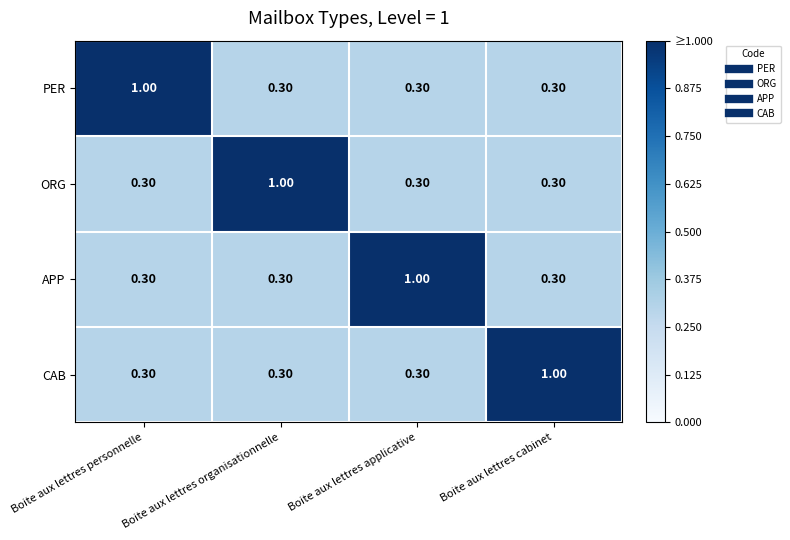

What is the difference between the maximum and second lowest values in the PER series?

0.7